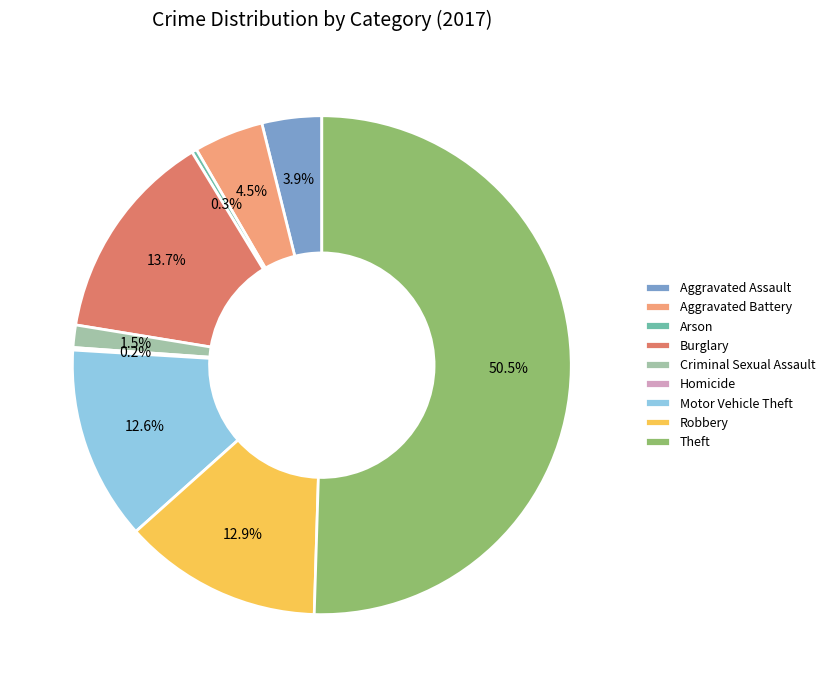

Which slice represents more than half of the pie?

Theft